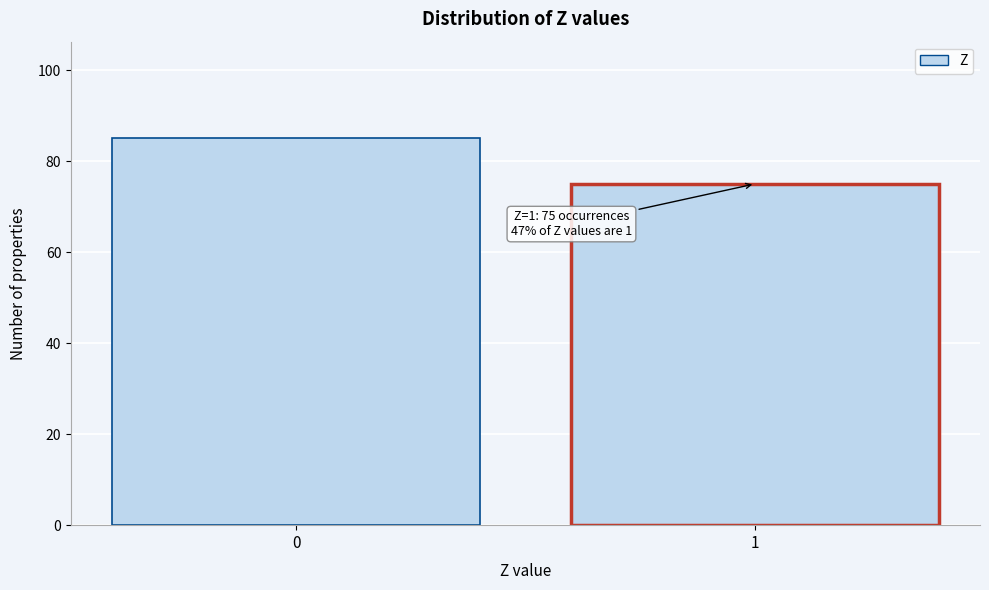

Reading left to right, transcribe all the data shown in this chart.

0=85	1=75